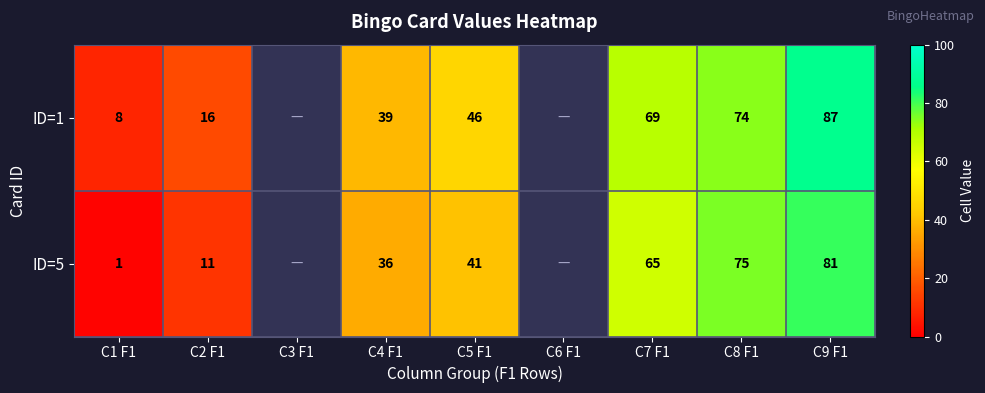

What is the spread (max minus min) of values at C4 F1?

3